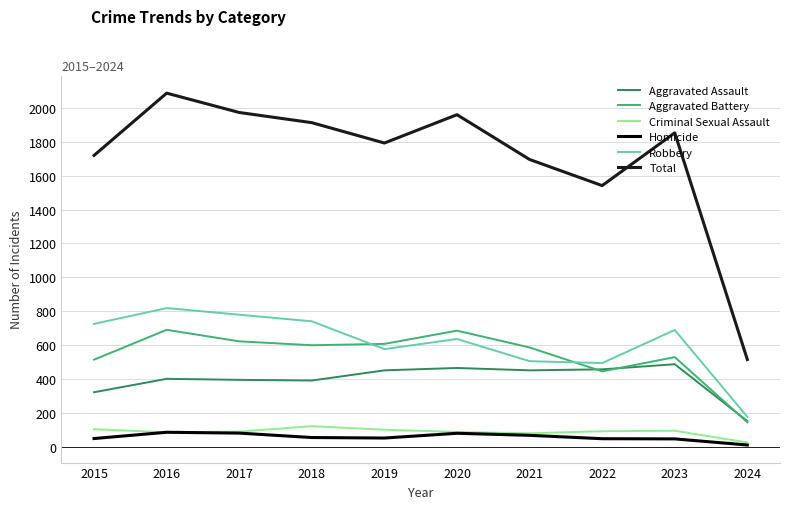

What is the maximum value for Homicide?

87